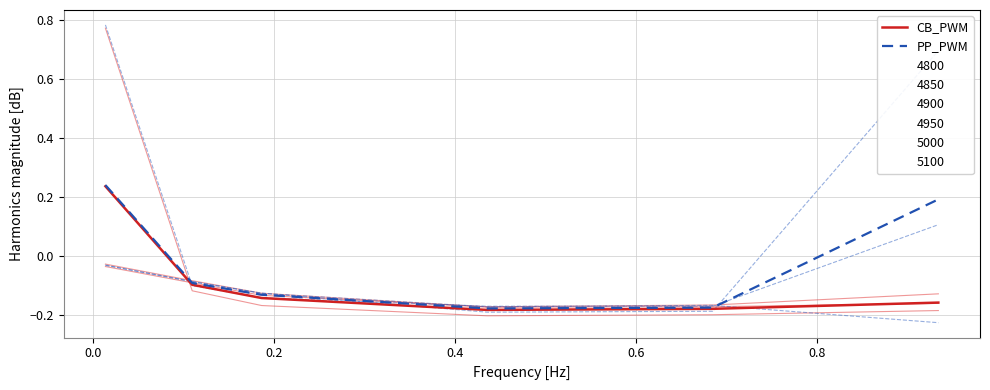

At which label does CB_PWM reach its minimum?

0.4